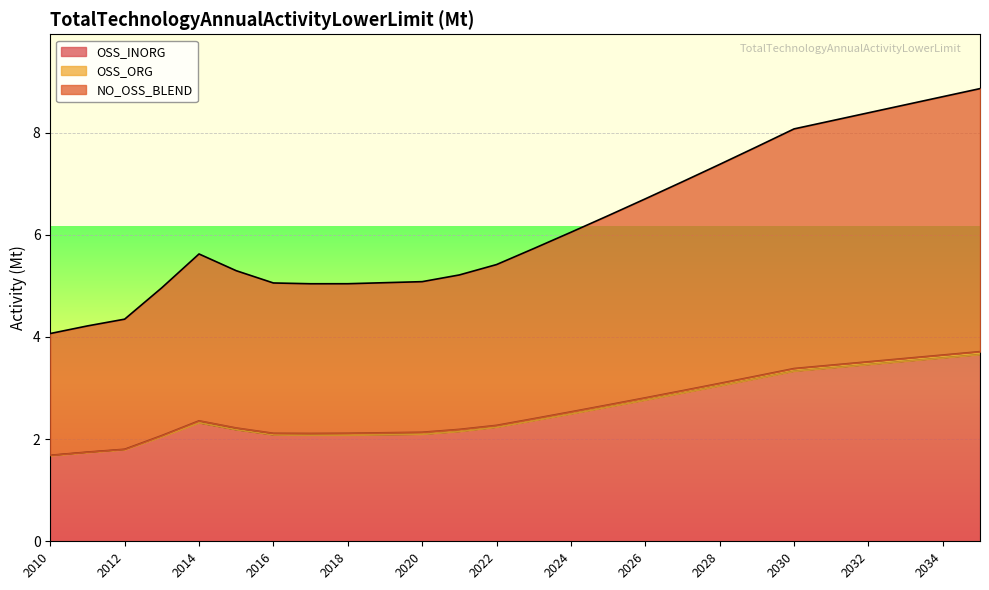

What is the sum of all OSS_INORG values?

67.0